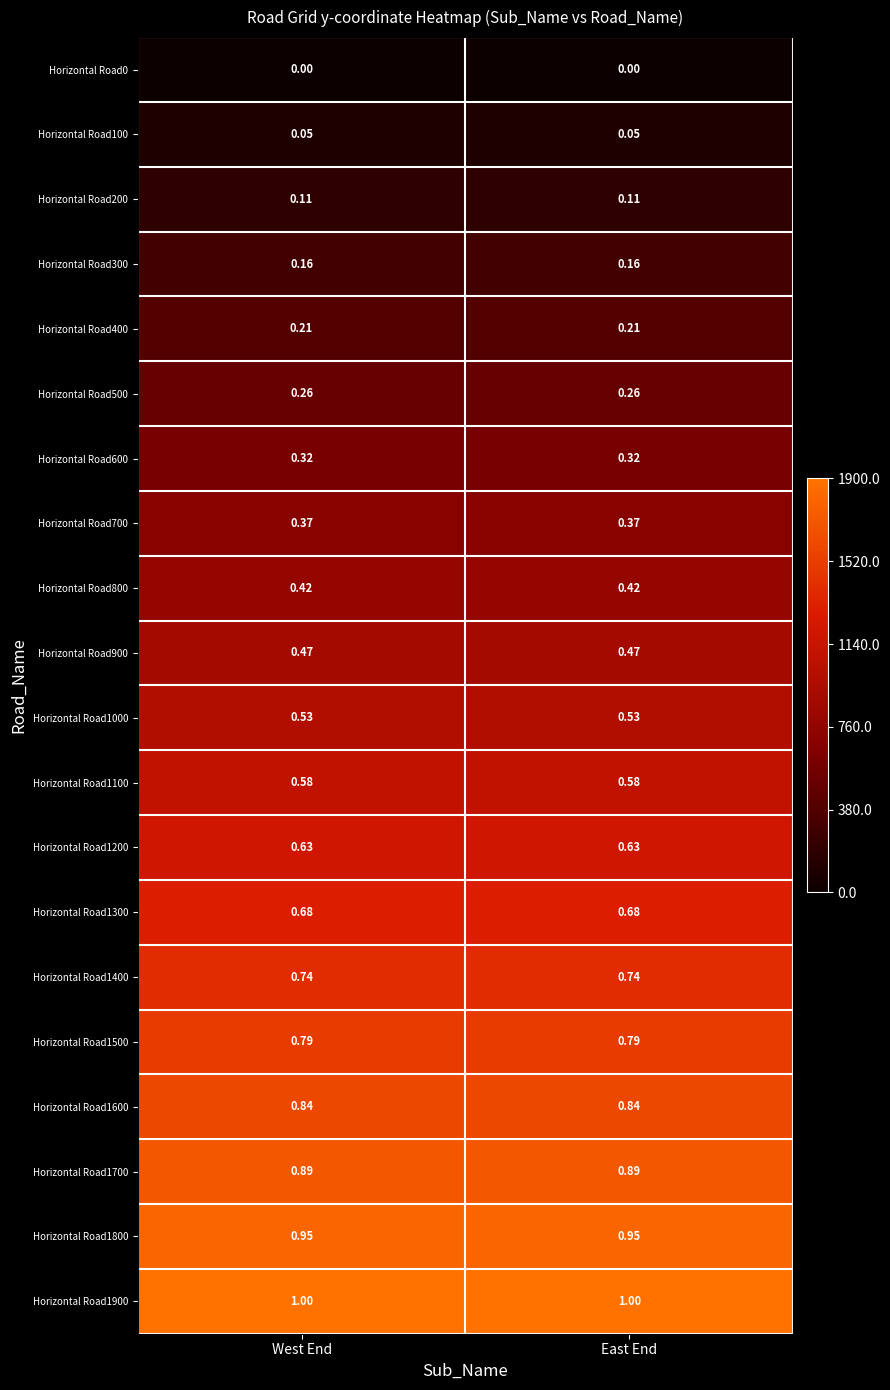

Reading right to left, what are all the values shown in this chart?

Horizontal Road0: East End=0.0	West End=0.0
Horizontal Road100: East End=0.1	West End=0.1
Horizontal Road200: East End=0.1	West End=0.1
Horizontal Road300: East End=0.2	West End=0.2
Horizontal Road400: East End=0.2	West End=0.2
Horizontal Road500: East End=0.3	West End=0.3
Horizontal Road600: East End=0.3	West End=0.3
Horizontal Road700: East End=0.4	West End=0.4
Horizontal Road800: East End=0.4	West End=0.4
Horizontal Road900: East End=0.5	West End=0.5
Horizontal Road1000: East End=0.5	West End=0.5
Horizontal Road1100: East End=0.6	West End=0.6
Horizontal Road1200: East End=0.6	West End=0.6
Horizontal Road1300: East End=0.7	West End=0.7
Horizontal Road1400: East End=0.7	West End=0.7
Horizontal Road1500: East End=0.8	West End=0.8
Horizontal Road1600: East End=0.8	West End=0.8
Horizontal Road1700: East End=0.9	West End=0.9
Horizontal Road1800: East End=0.9	West End=0.9
Horizontal Road1900: East End=1.0	West End=1.0